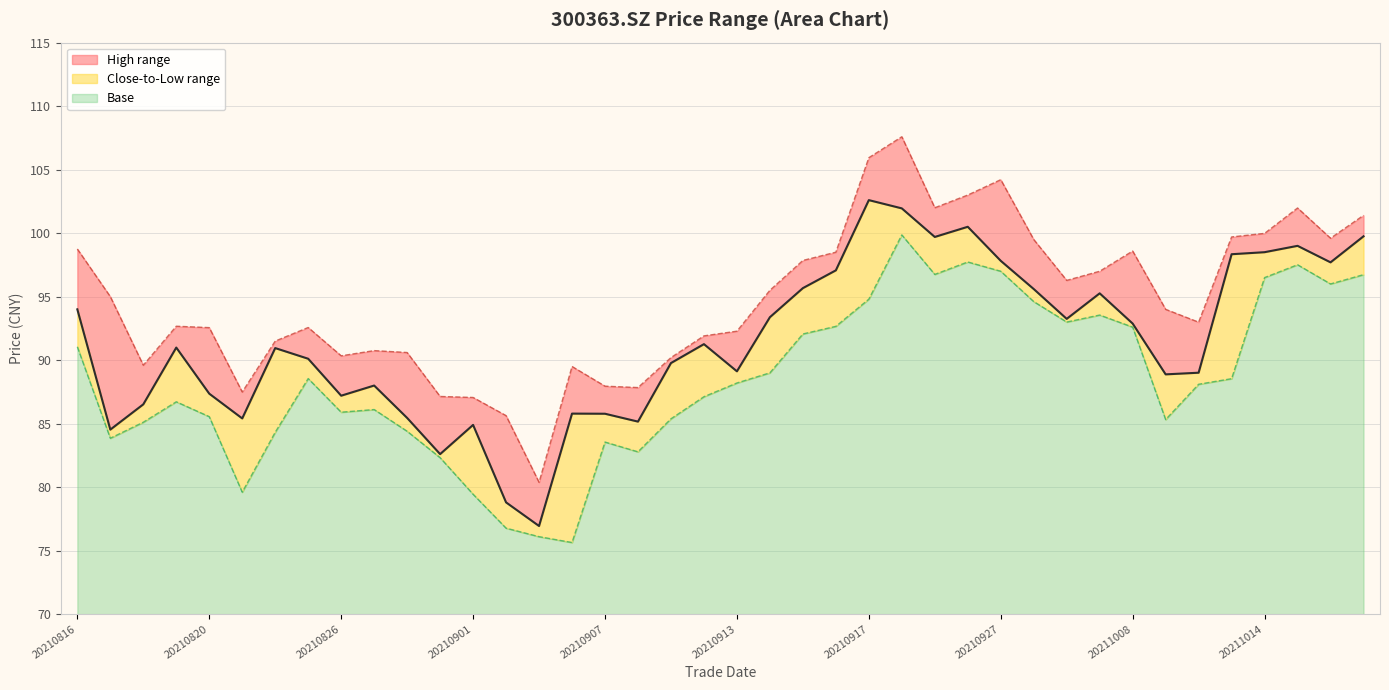

What is the value of the close point at the 6th from the left?

85.4